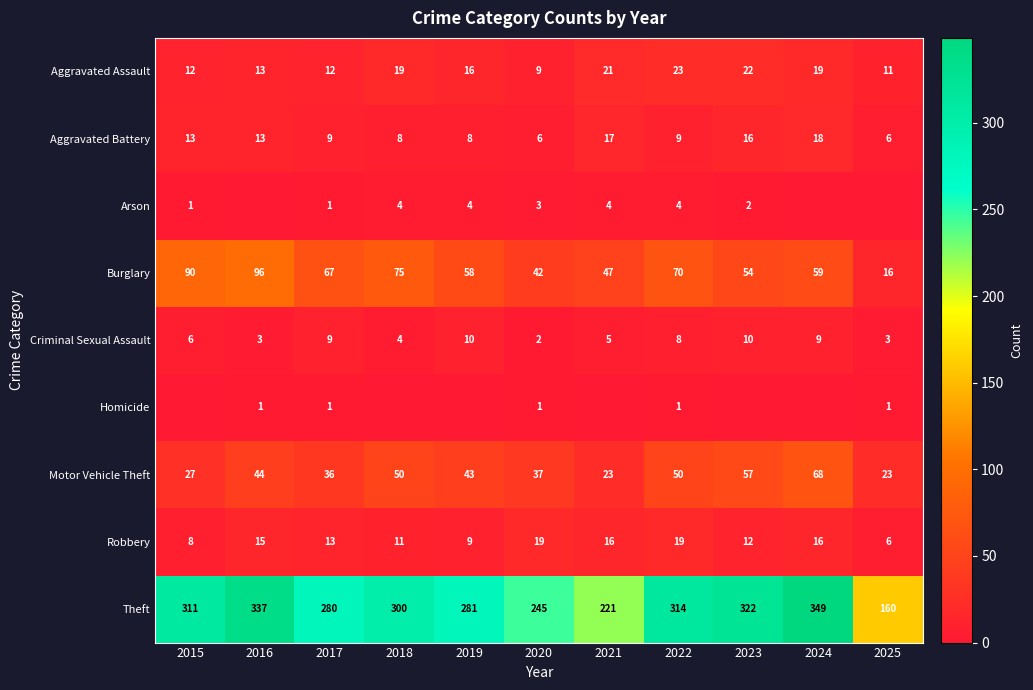

At which label is Motor Vehicle Theft closest to 45?

2016